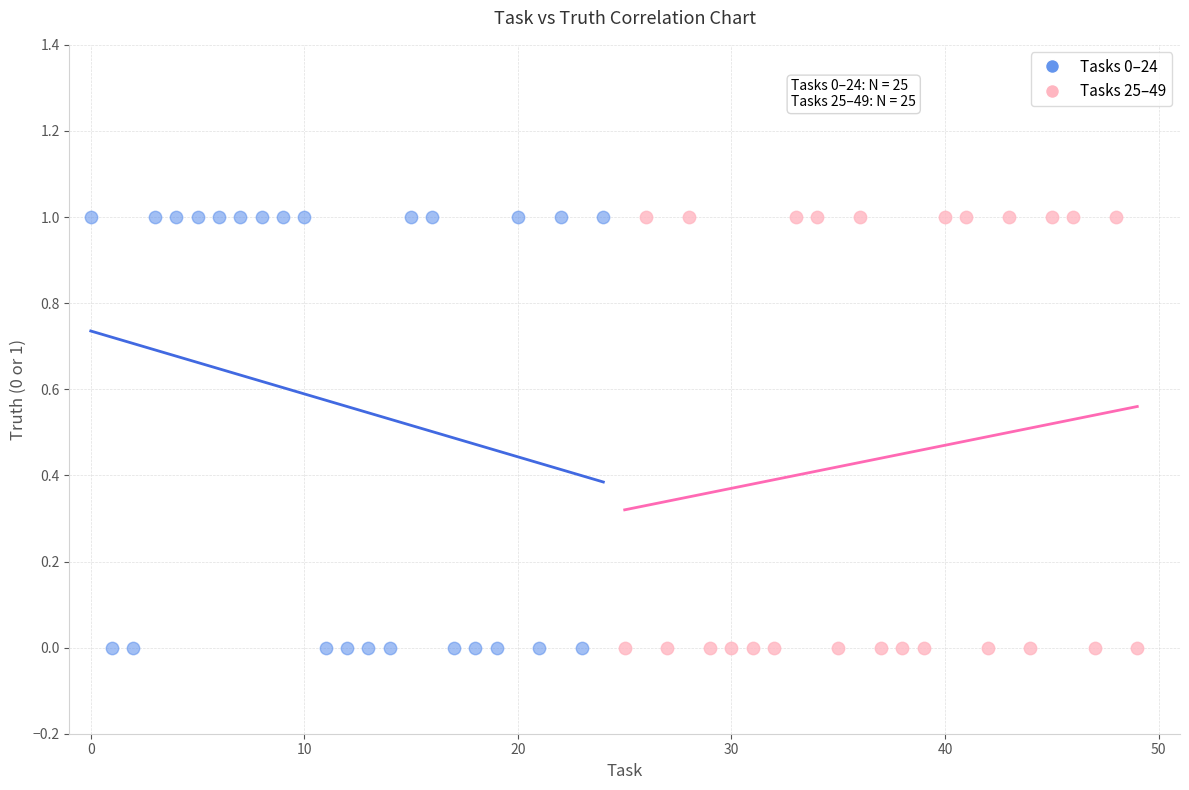

What are all the series names shown in the legend?

Tasks 0–24, Tasks 25–49